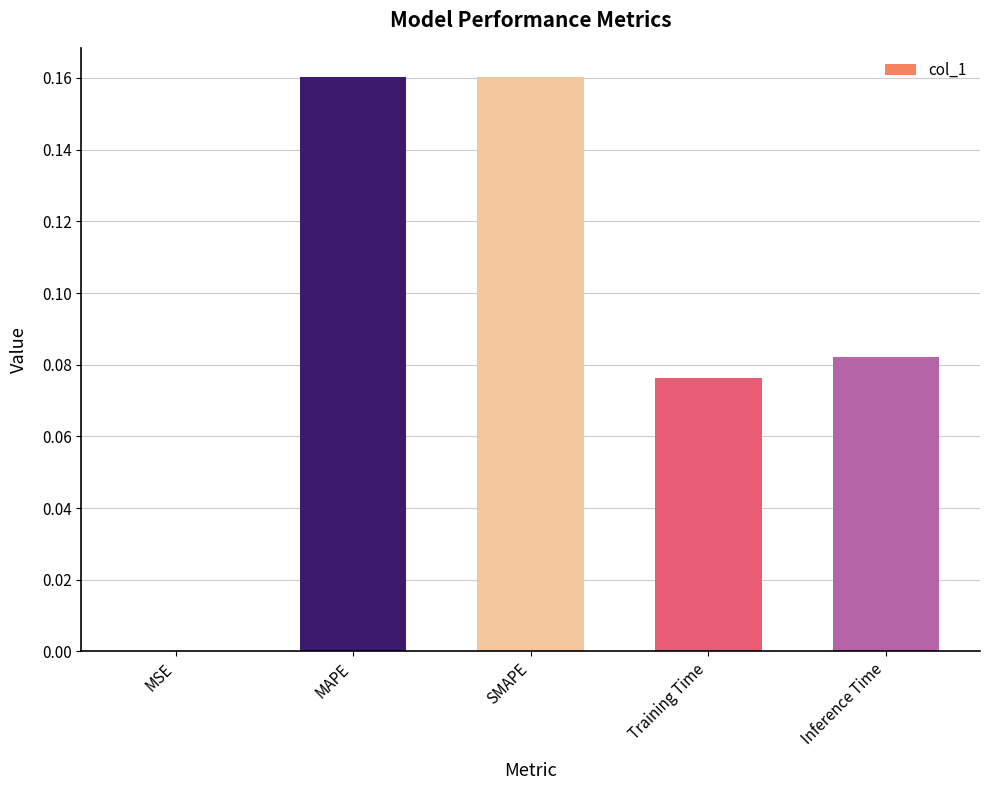

Which has a higher value, MSE or MAPE?

MAPE